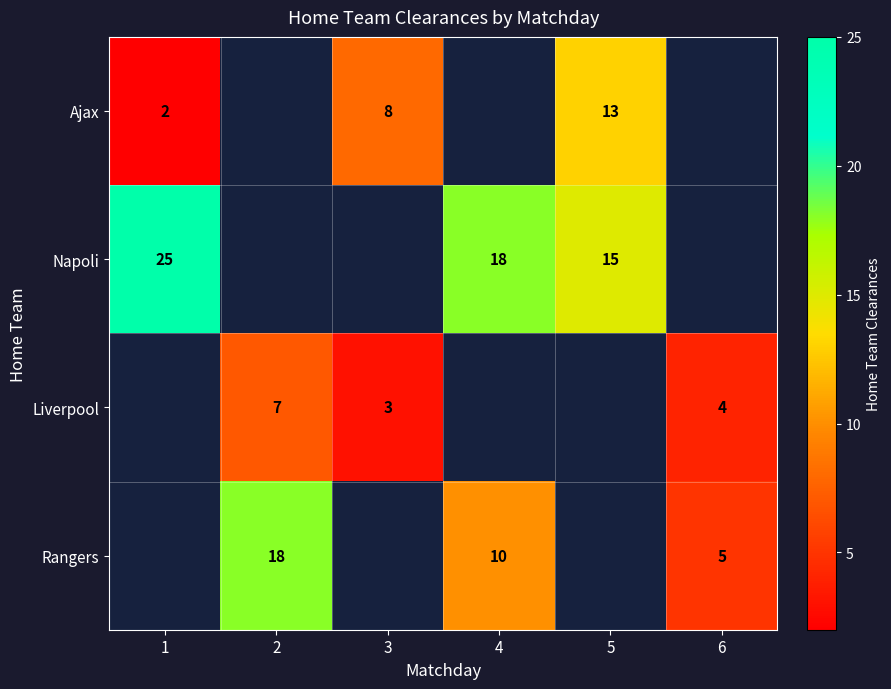

What is the greatest value displayed?

25.0